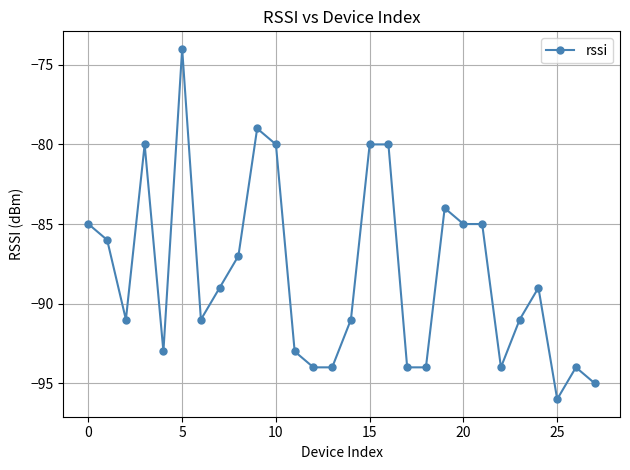

What is the minimum value shown in the chart?

-96